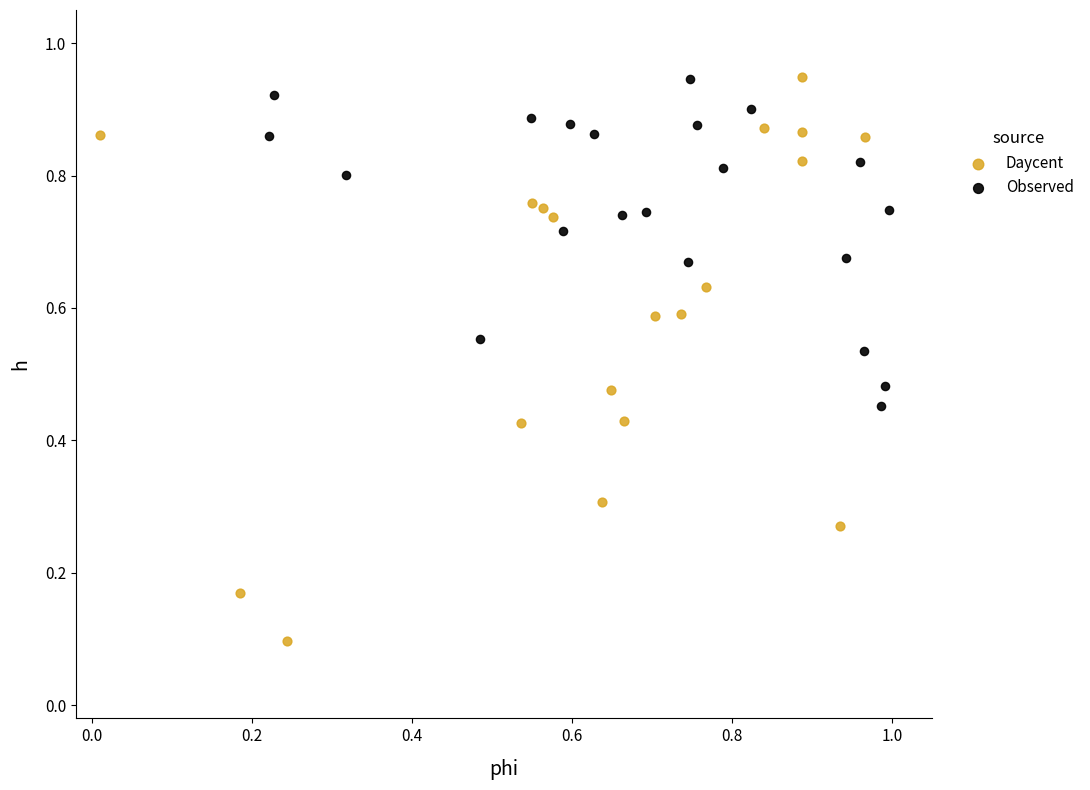

Which series reaches the minimum Y coordinate?

Daycent